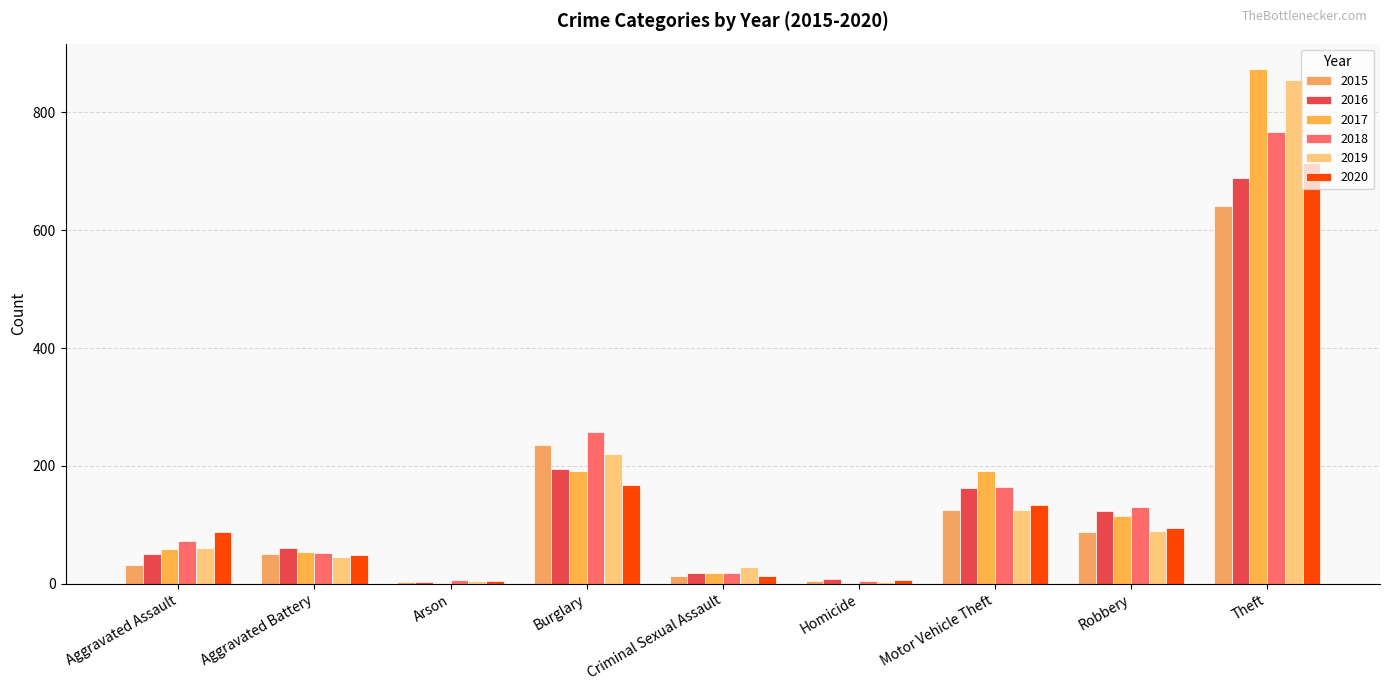

What is the difference between the highest and lowest values at Motor Vehicle Theft?

66